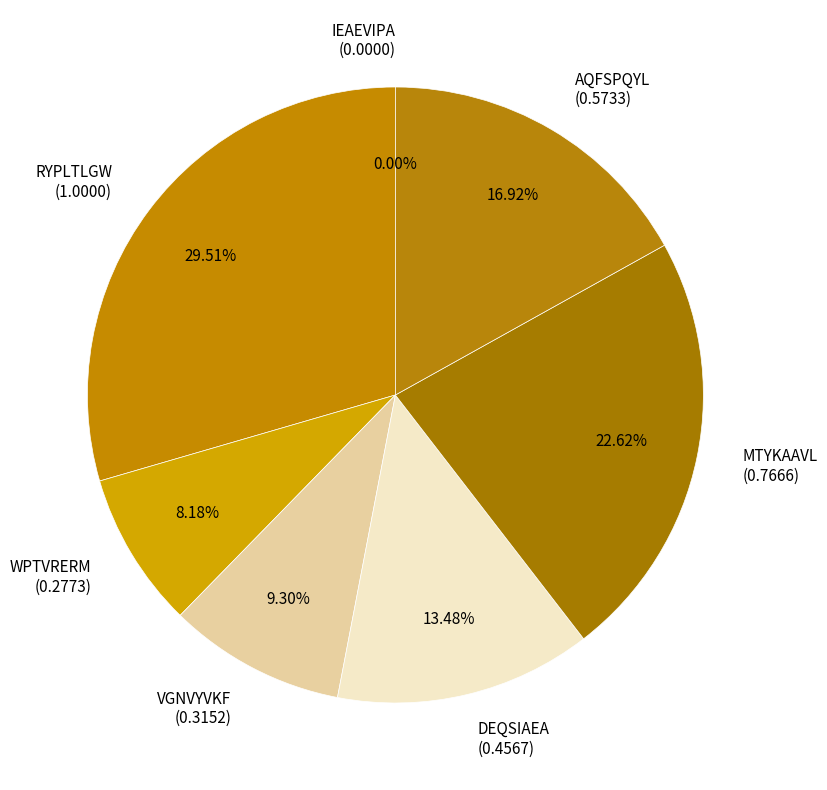

To the nearest percent, what portion does VGNVYVKF represent?

9%